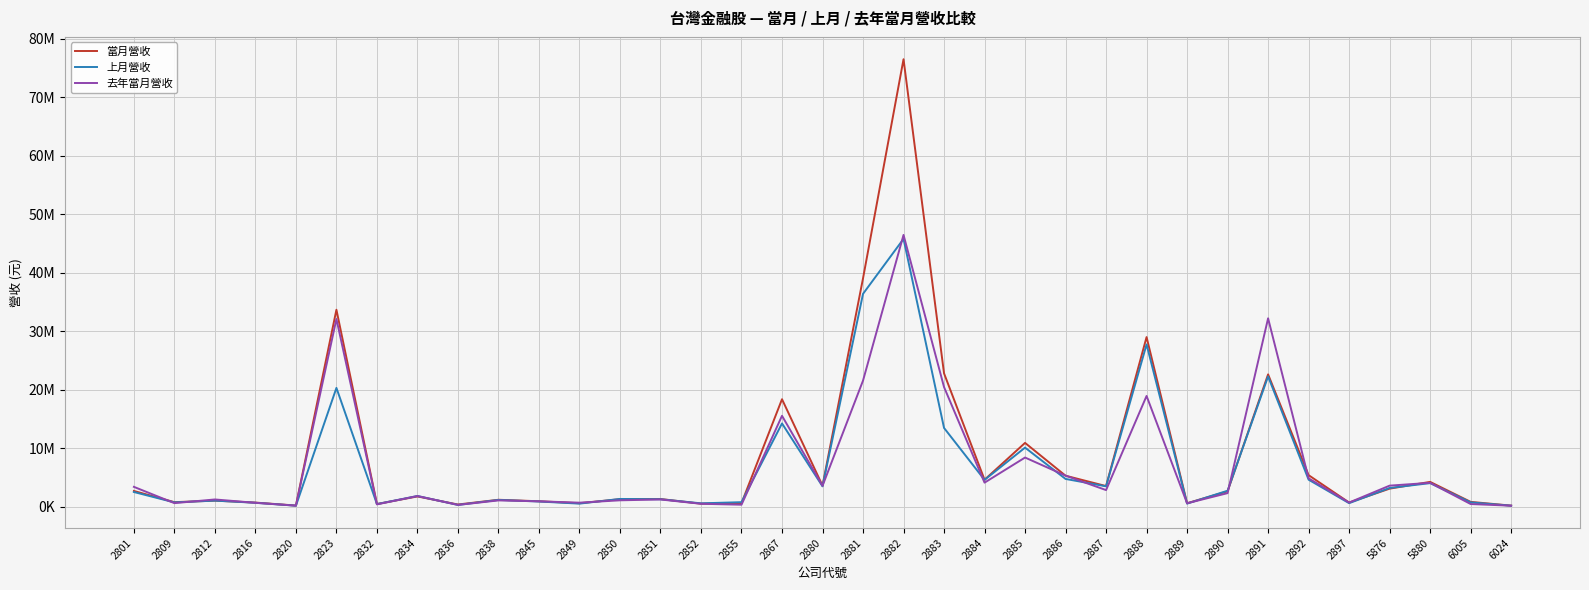

What is the difference between the maximum and minimum values in the 上月營收 series?

45651960